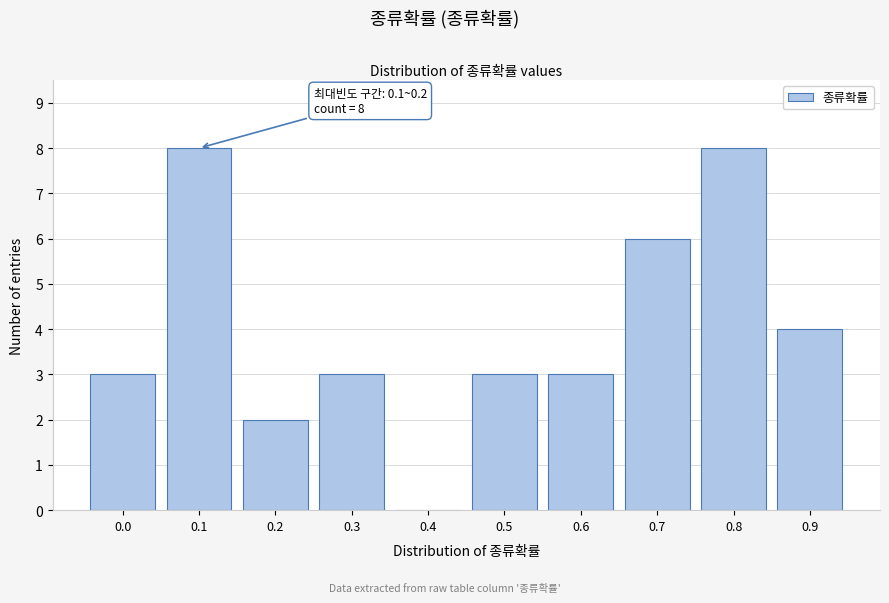

Reading left to right, transcribe all the data shown in this chart.

0.0=3	0.1=8	0.2=2	0.3=3	0.4=0	0.5=3	0.6=3	0.7=6	0.8=8	0.9=4